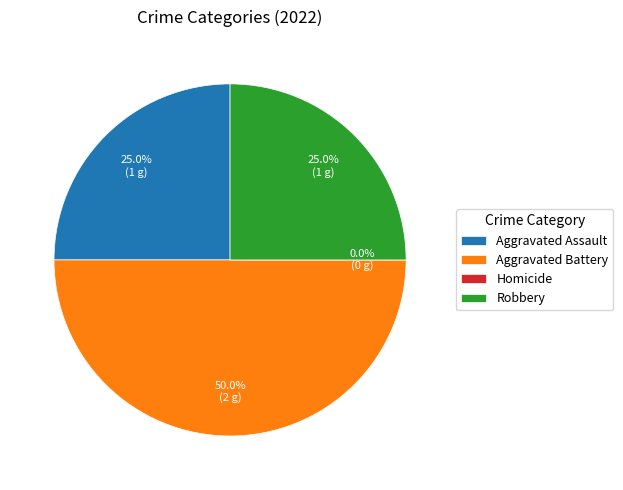

How many segments does this pie chart have?

4